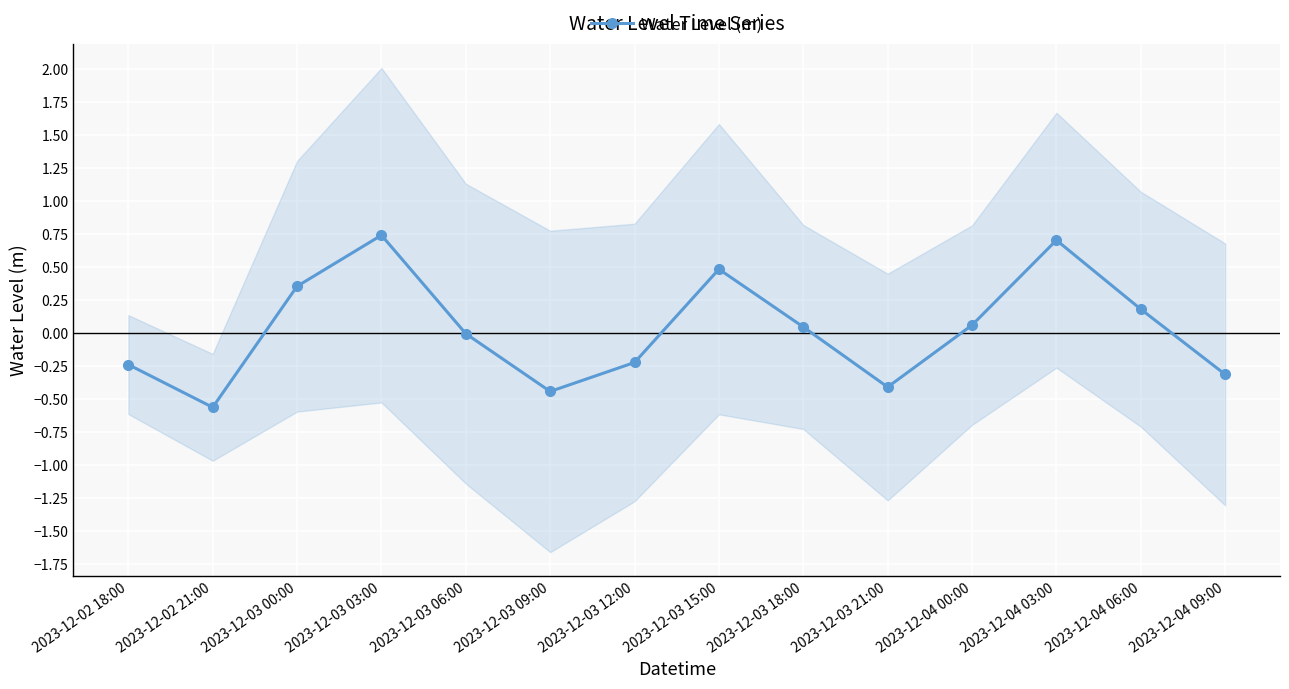

The value at 2023-12-04 06:00 is 0.2. True or false?

True